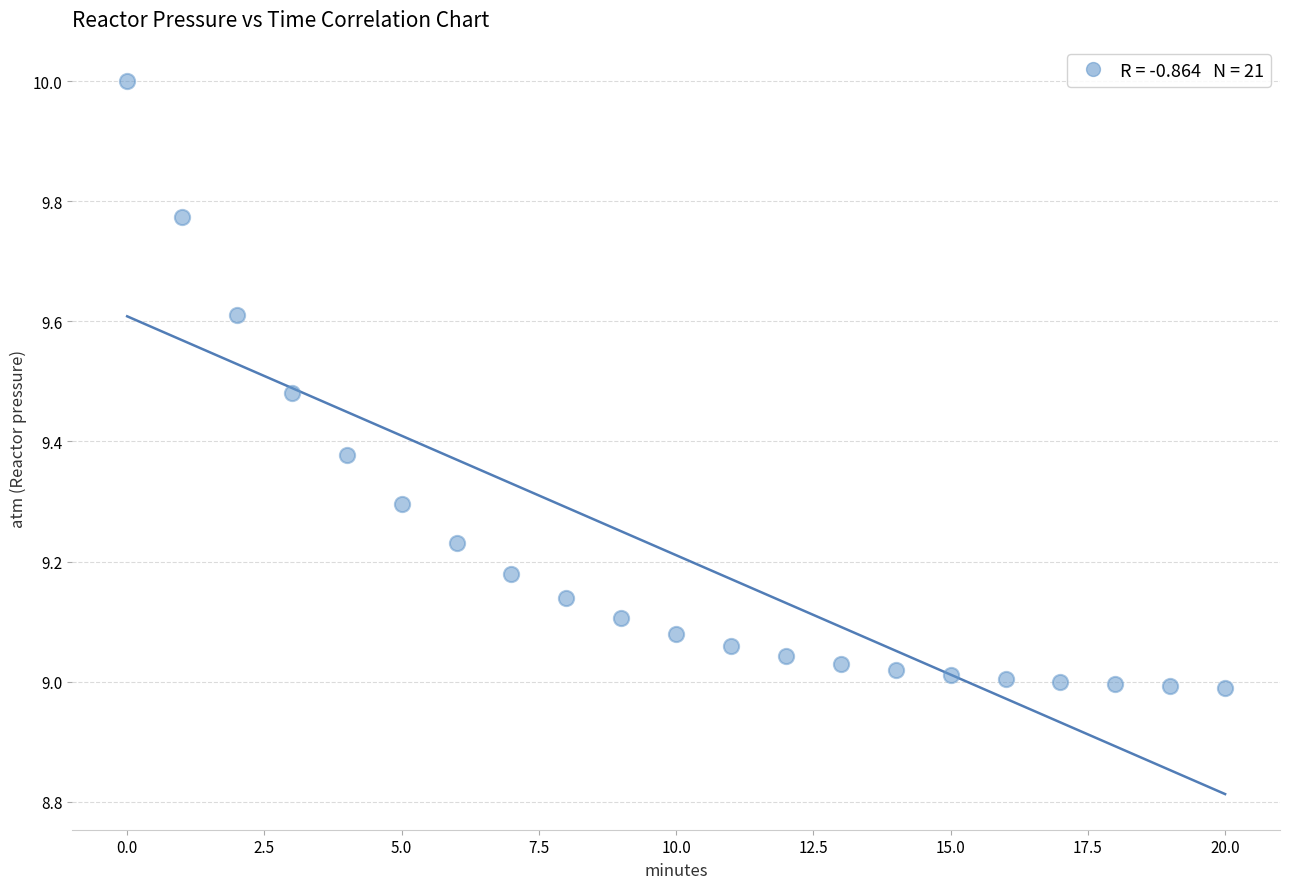

What is the range of Y values (max minus min)?

1.0